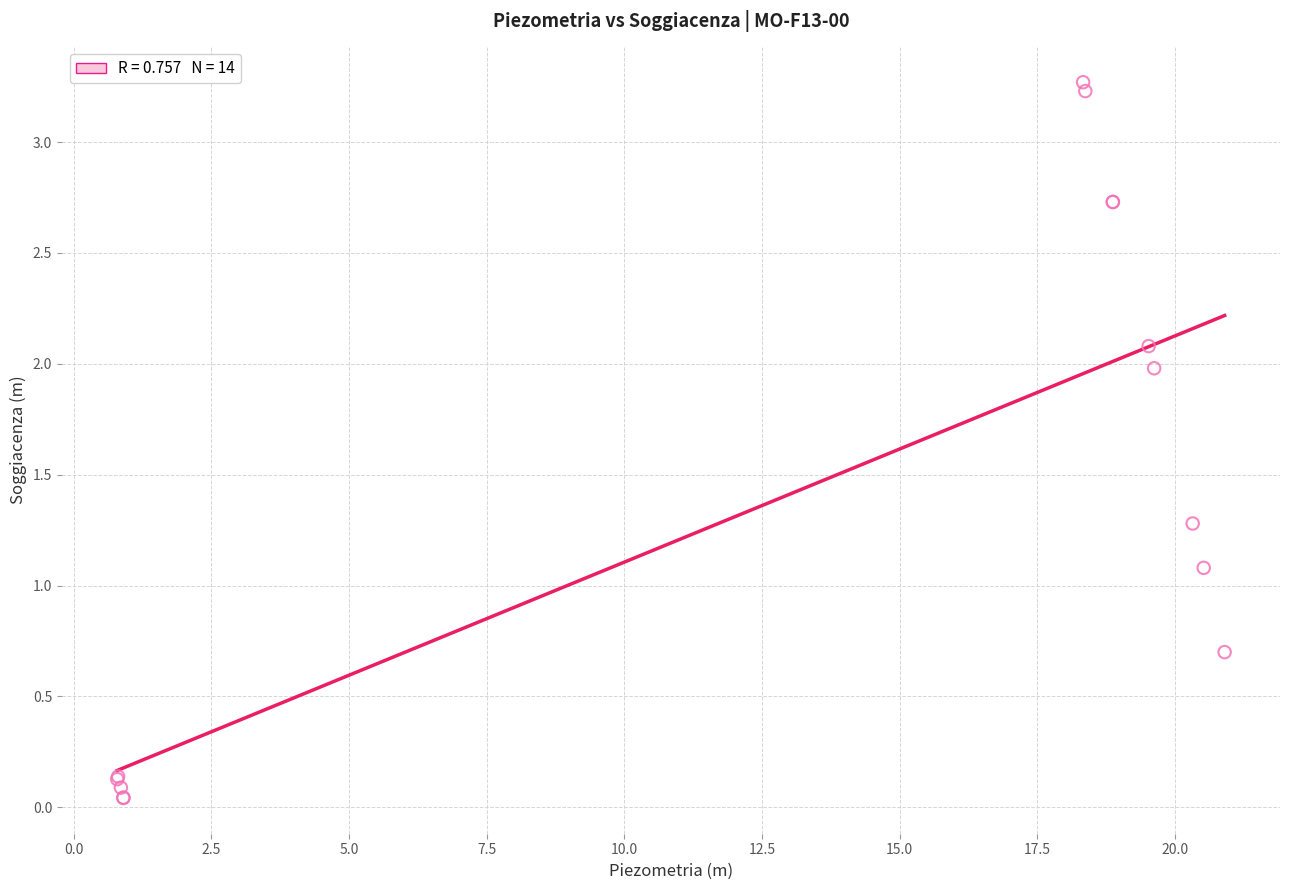

What Y value in the scatter plot is closest to 1?

1.1